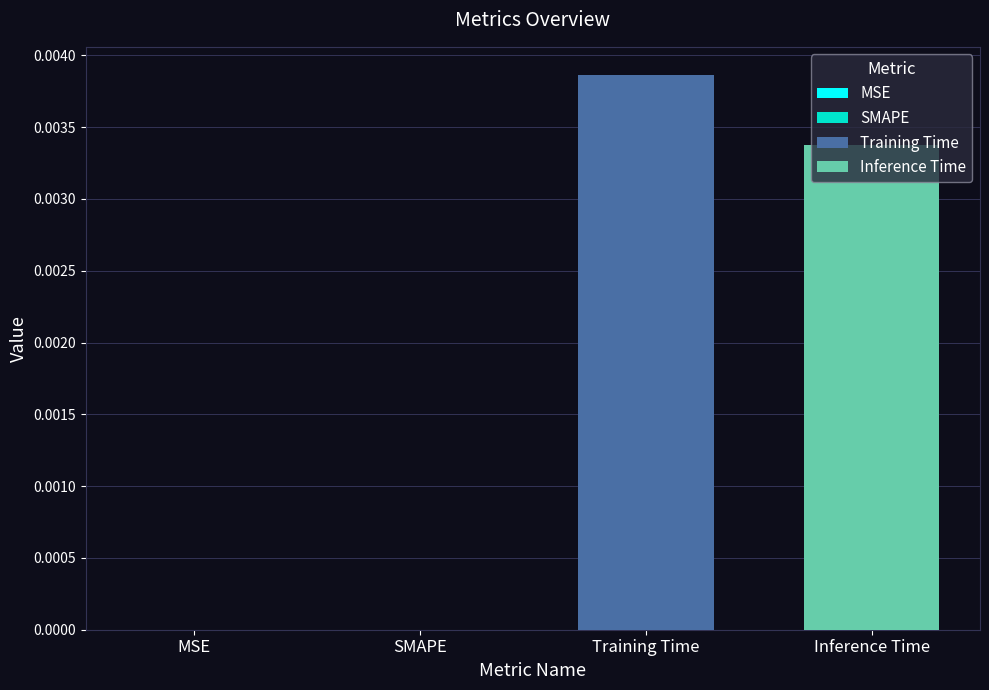

Which series has the largest range (max minus min)?

Training Time